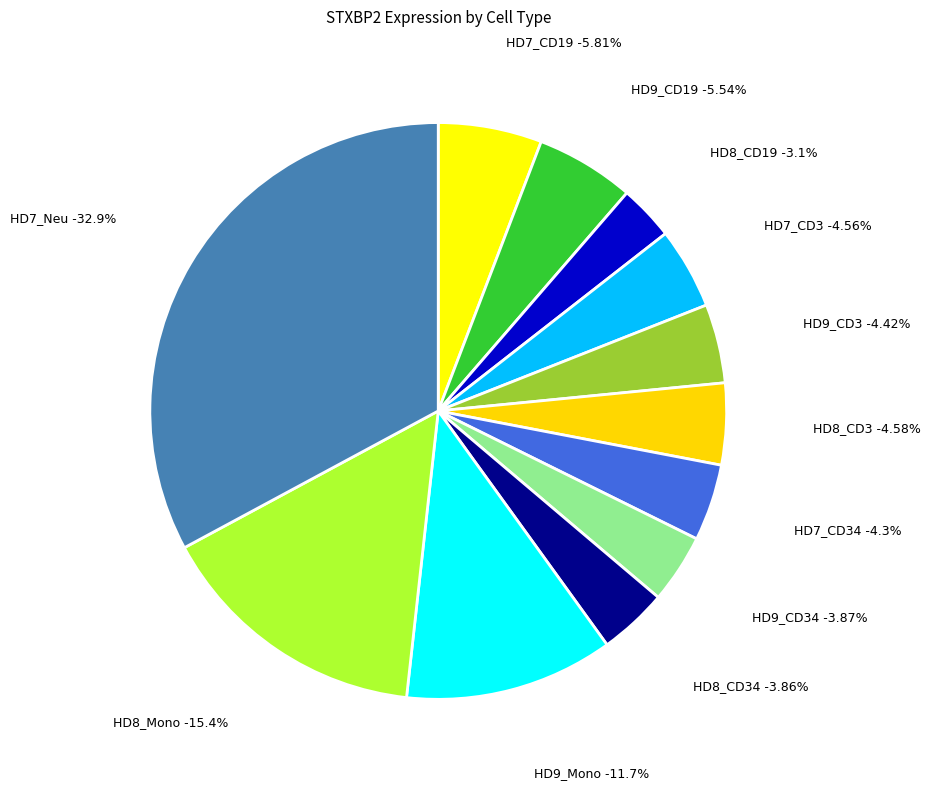

Count the number of slices in the pie.

12